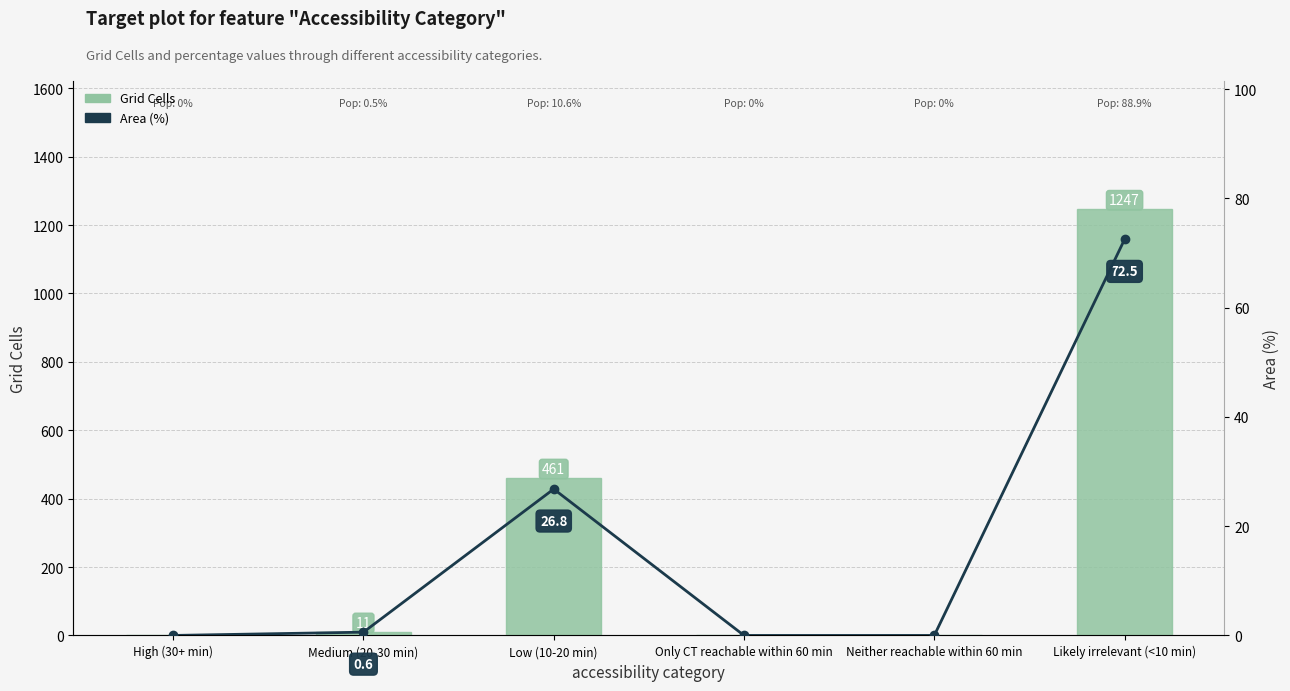

What is the difference between the highest and lowest values at Likely irrelevant (<10 min)?

1174.5